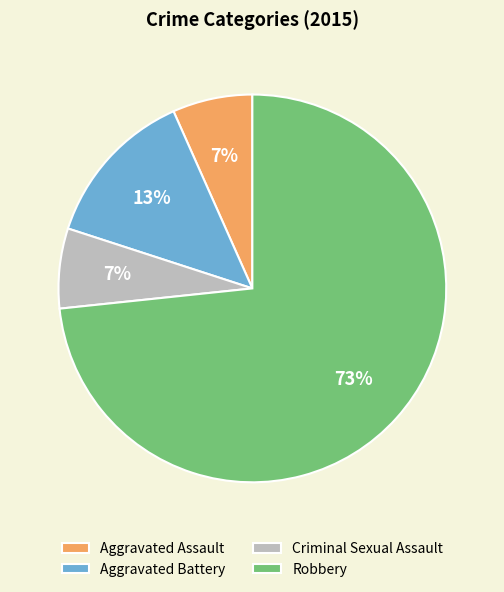

What percentage is the Aggravated Assault slice, to the nearest percent?

7%